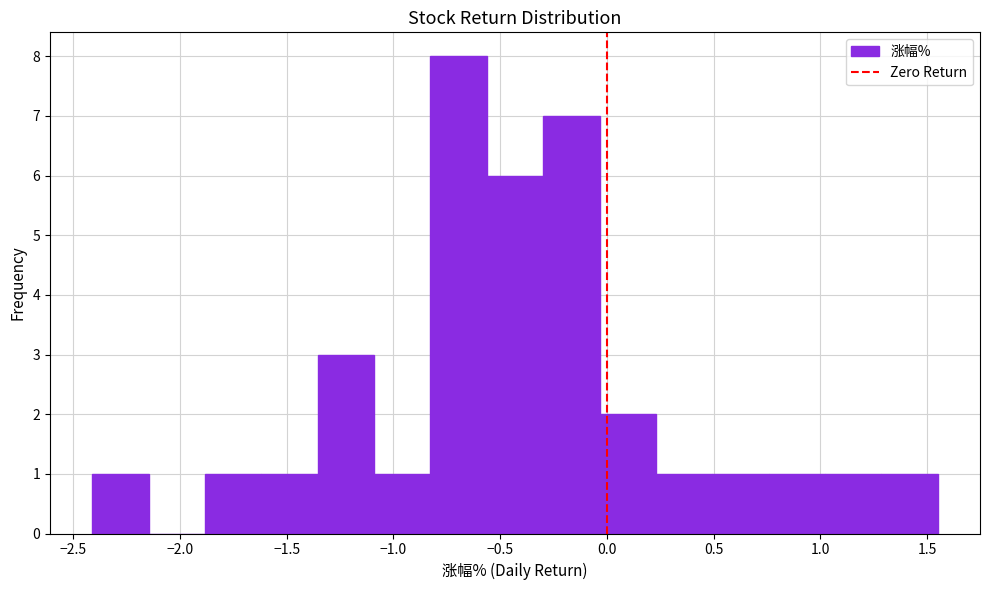

Which range on the x-axis has the tallest bar?

-0.85 to -0.55